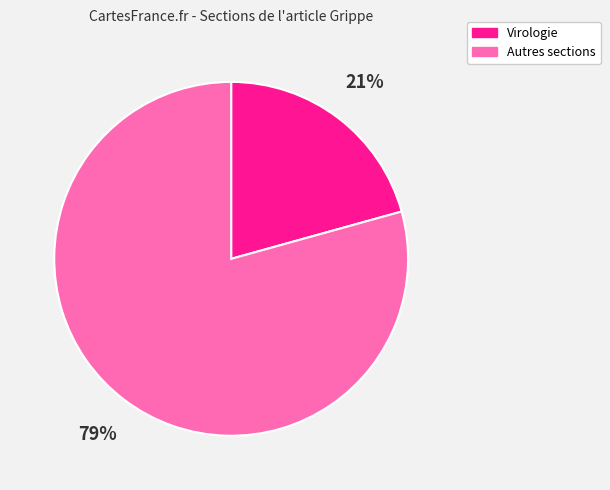

To the nearest percent, what portion does Autres sections represent?

79%